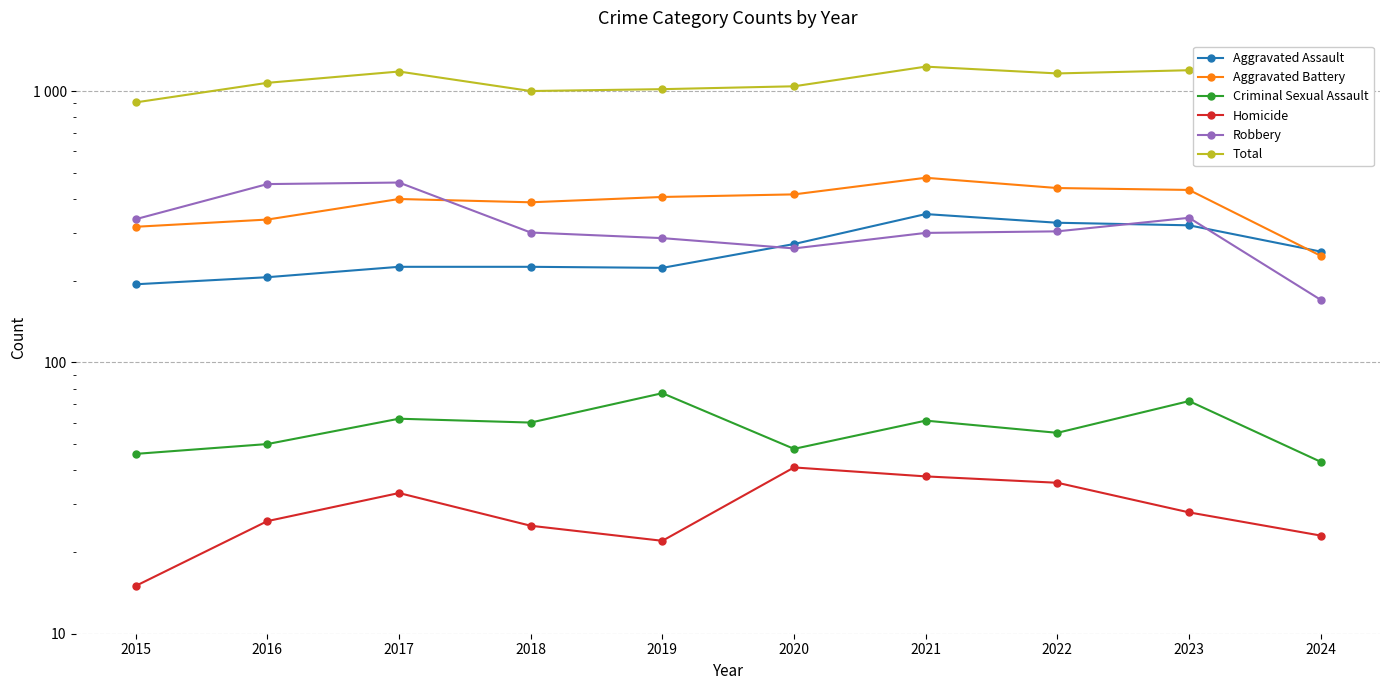

What is the difference between the highest and lowest values at 2016?

1046